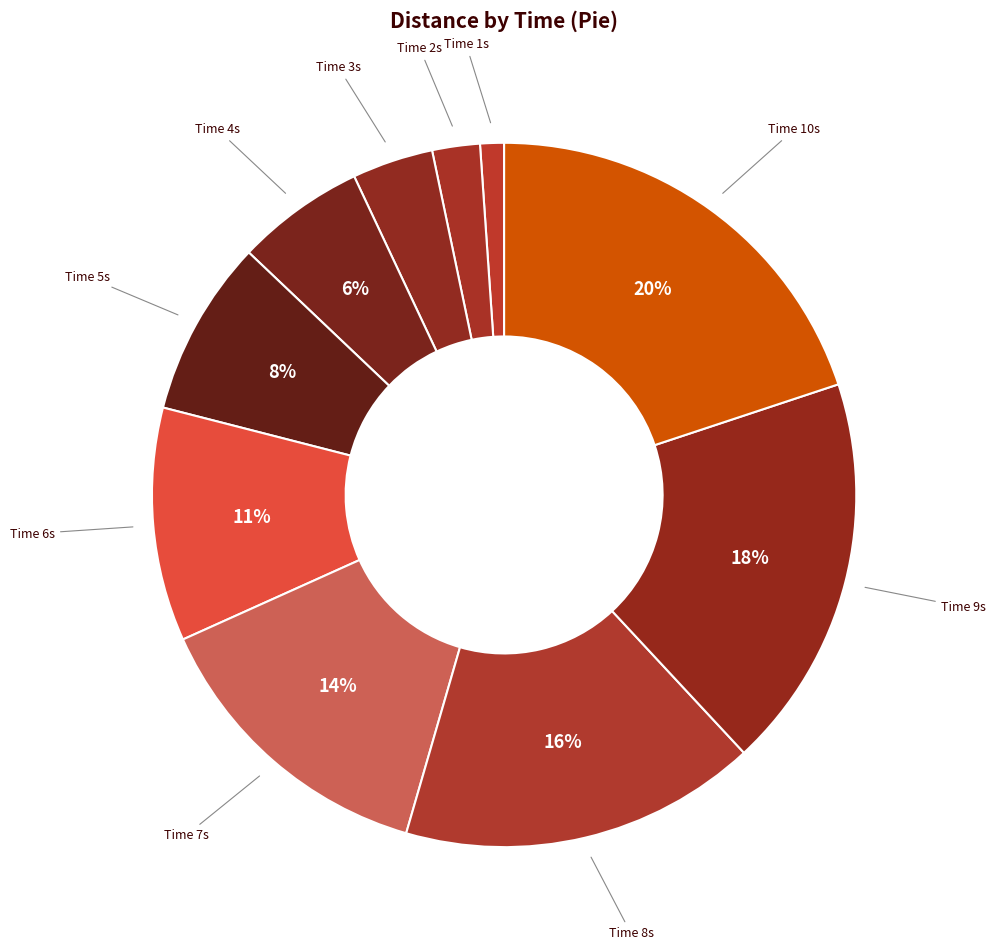

How many slices are in this pie chart?

10